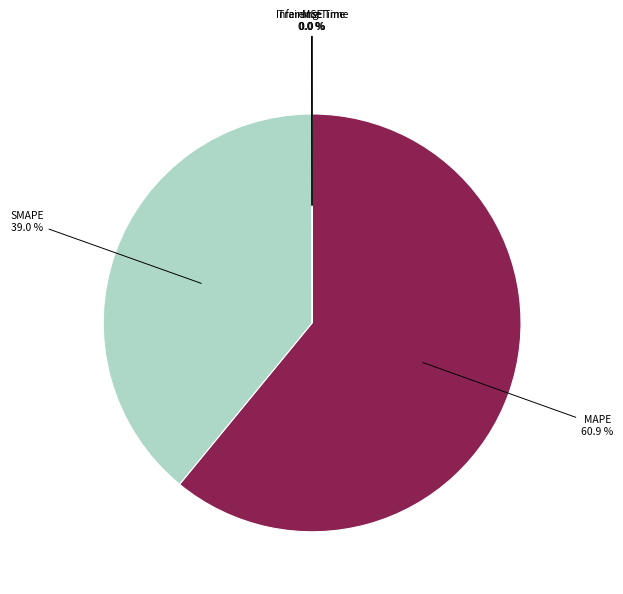

Does any single category account for the majority?

Yes